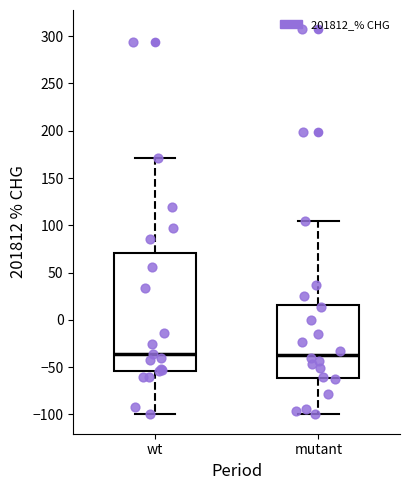

Reading left to right, read every box against the y-axis: the position of its median line, the range the box covers, and the ends of its whiskers. The values are not printed on the chart, so give them approximately, as read against the axis.

wt: median -35, box -55 to 70, whiskers -100 to 170
mutant: median -35, box -60 to 15, whiskers -100 to 105